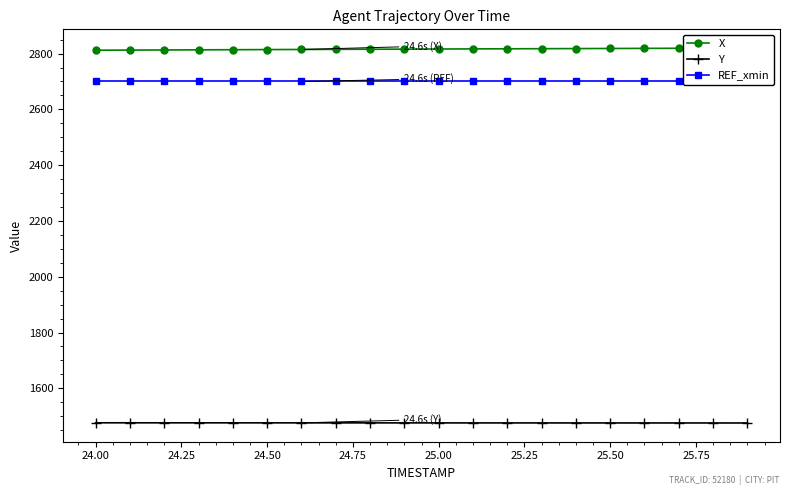

What is the difference between the maximum and minimum values in the Y series?

0.6